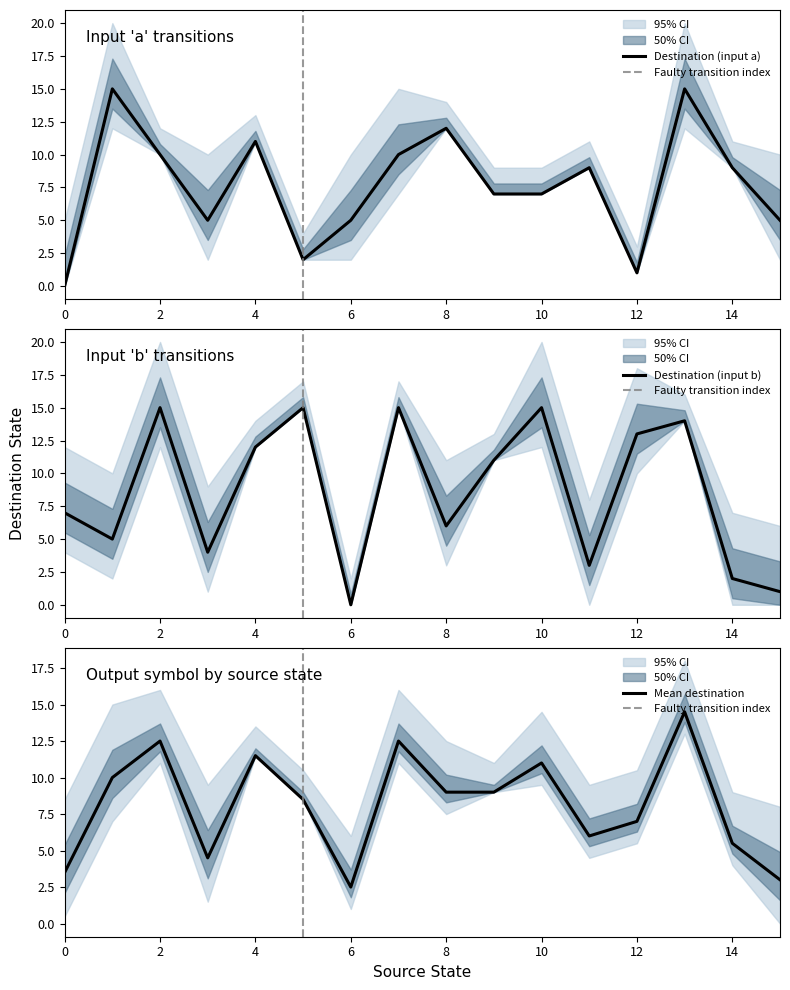

The value of Destination (input a) at 4 is 11. True or false?

True